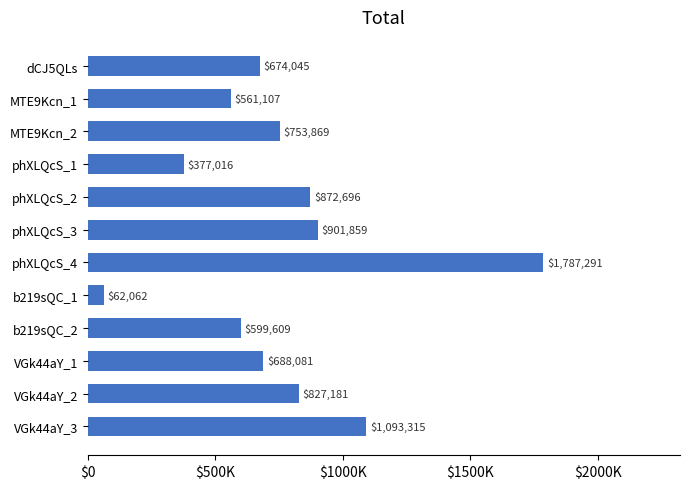

Rank the categories by value from highest to lowest.

phXLQcS_4, VGk44aY_3, phXLQcS_3, phXLQcS_2, VGk44aY_2, MTE9Kcn_2, VGk44aY_1, dCJ5QLs, b219sQC_2, MTE9Kcn_1, phXLQcS_1, b219sQC_1